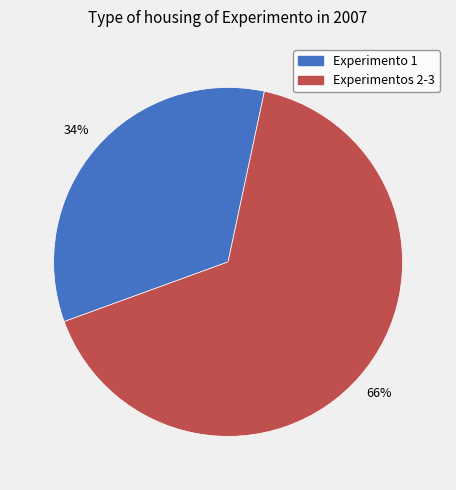

To the nearest percent, what is the difference between the largest and smallest slice percentages?

32%